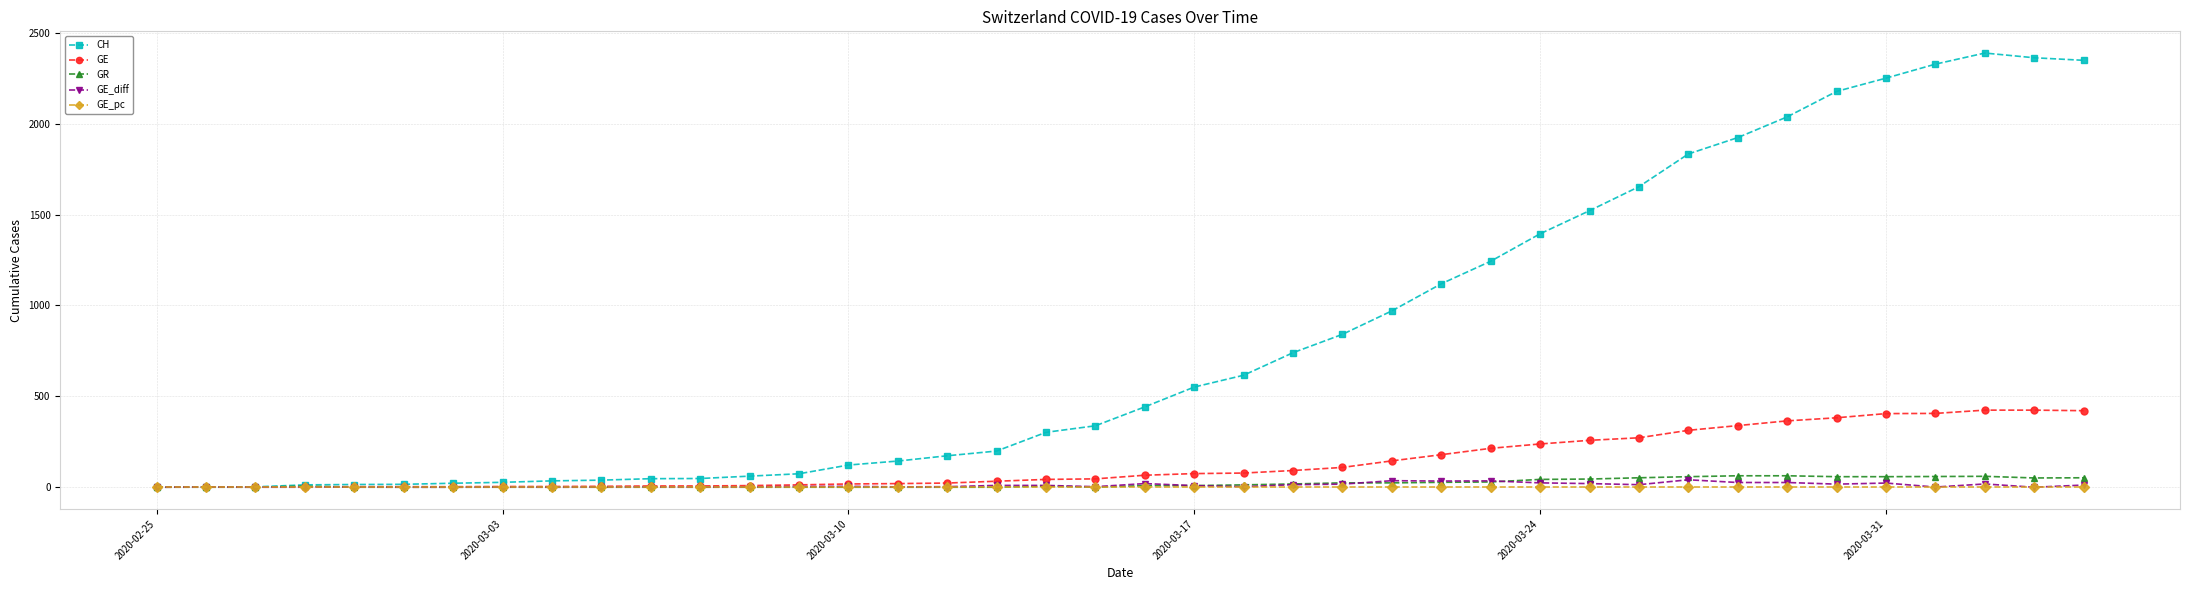

What is the greatest value displayed?

2388.0